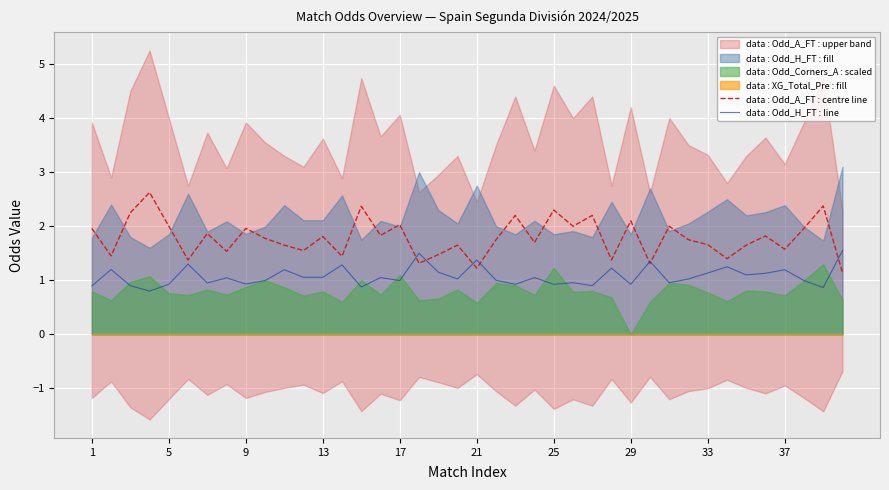

What is the highest value of the data : Odd_H_FT : line series?

1.6